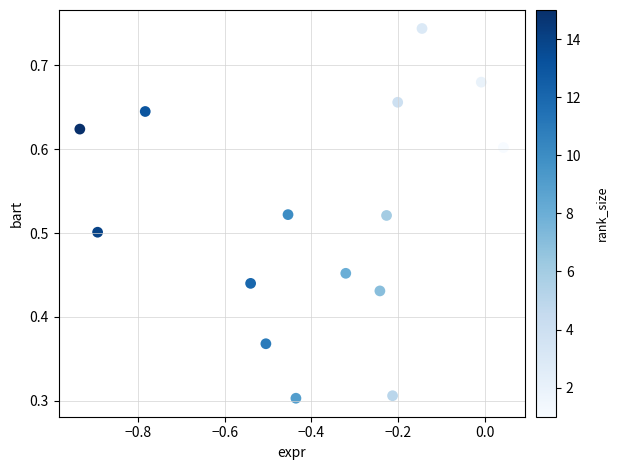

How many data points are displayed?

15